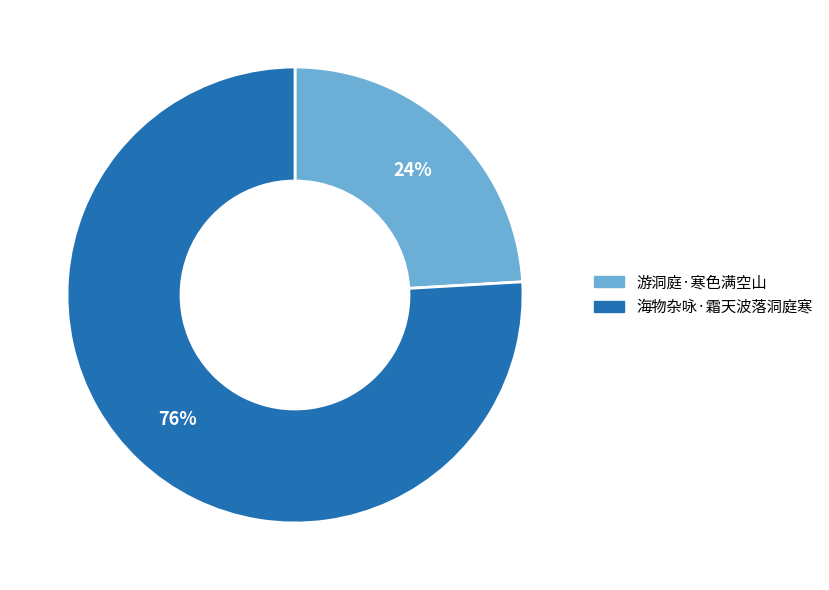

What percentage is the 海物杂咏·霜天波落洞庭寒 slice, to the nearest percent?

76%